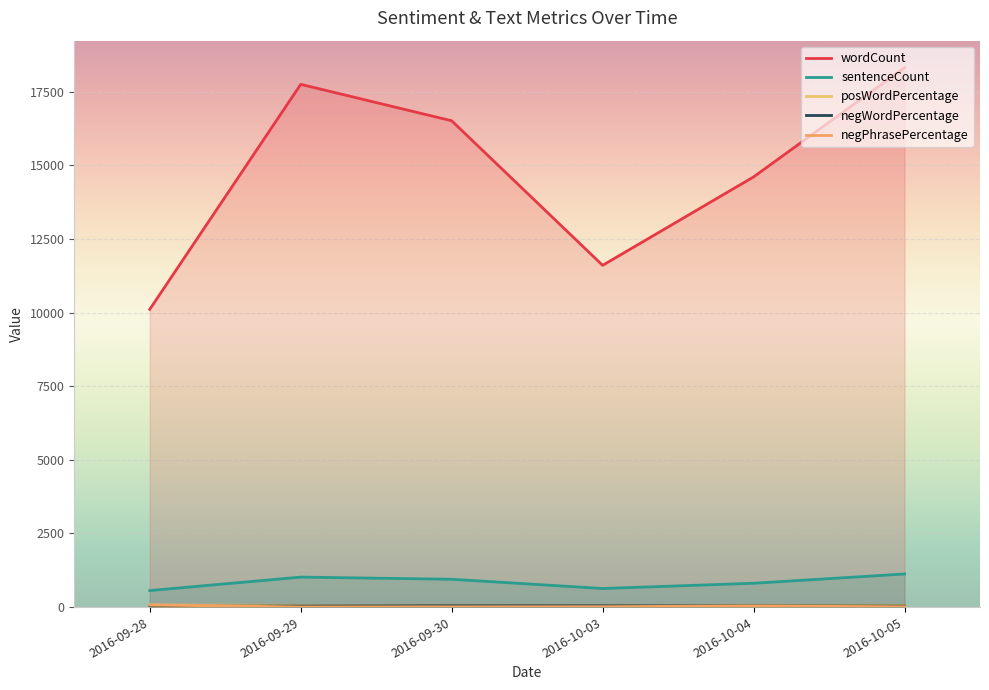

Which category has the lowest value in the negPhrasePercentage series?

2016-09-29